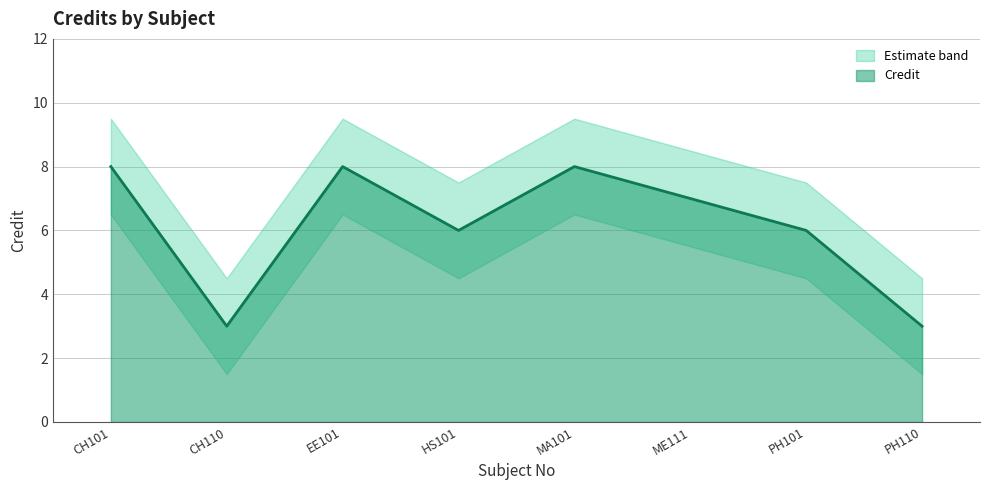

Reading right to left, what are all the values shown in this chart?

Credit: 3.0	6.0	7.0	8.0	6.0	8.0	3.0	8.0
Credit_upper: 4.5	7.5	8.5	9.5	7.5	9.5	4.5	9.5
Credit_lower: 1.5	4.5	5.5	6.5	4.5	6.5	1.5	6.5